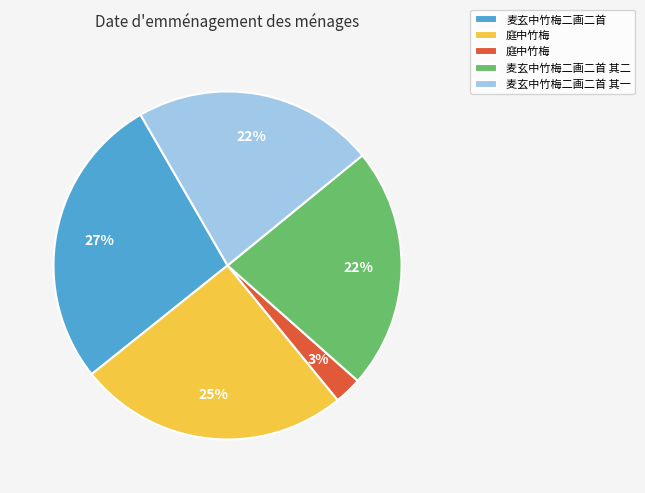

Is there any slice that represents more than half of the pie?

No